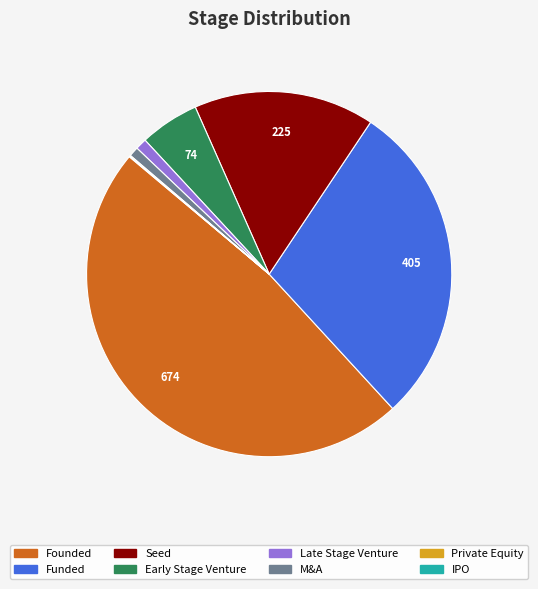

Is there a majority slice in this chart?

No